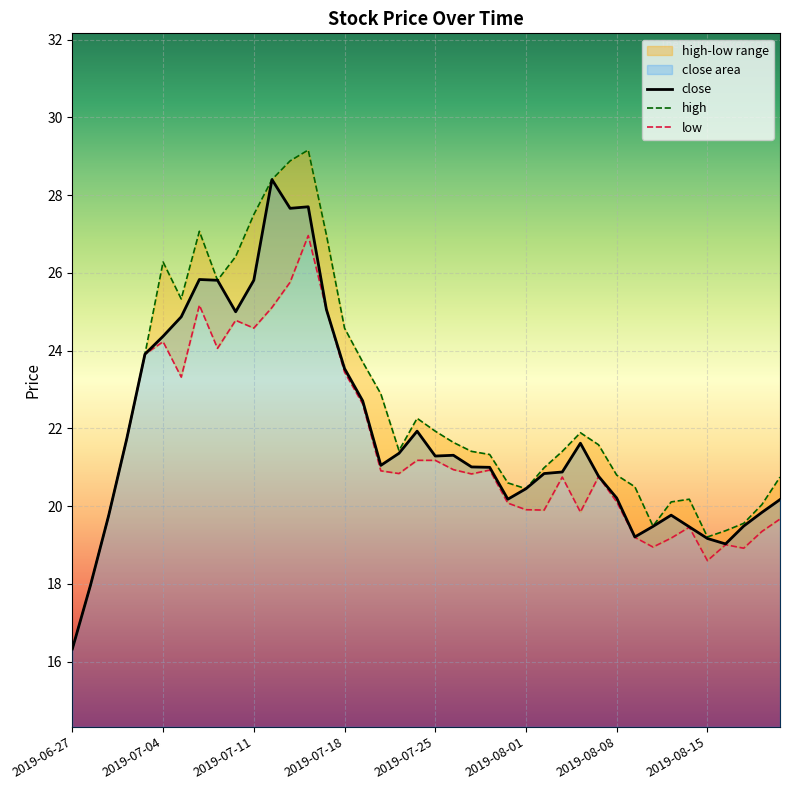

Count the number of categories in the chart.

40